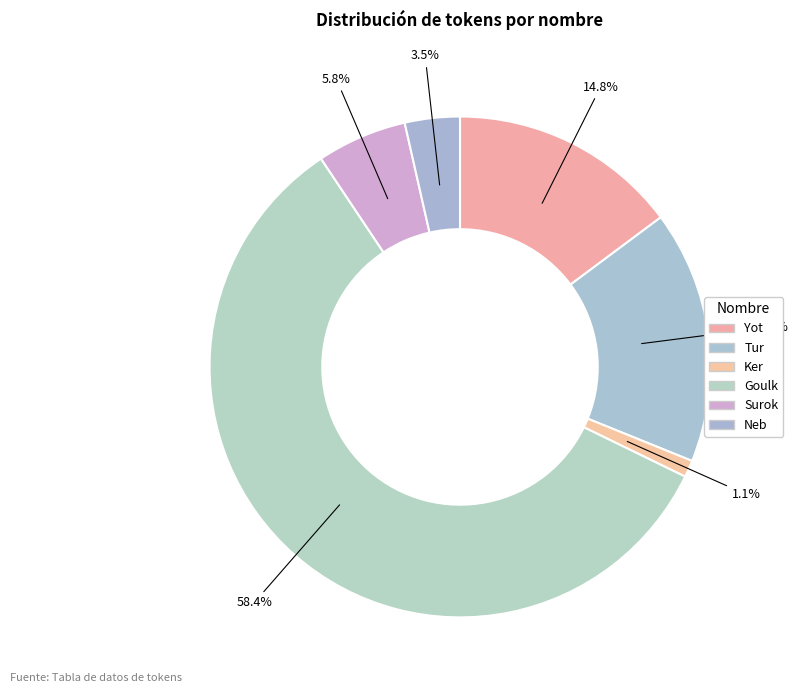

Which slice is the largest?

Goulk